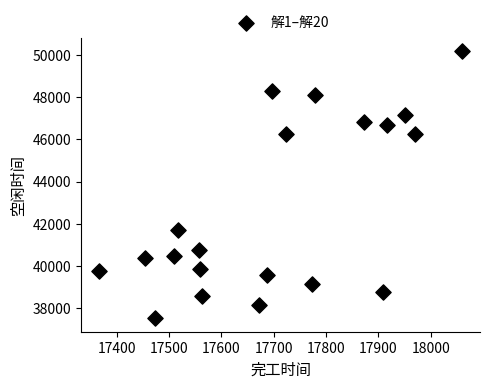

What Y value in the scatter plot is closest to 43844?

41731.5